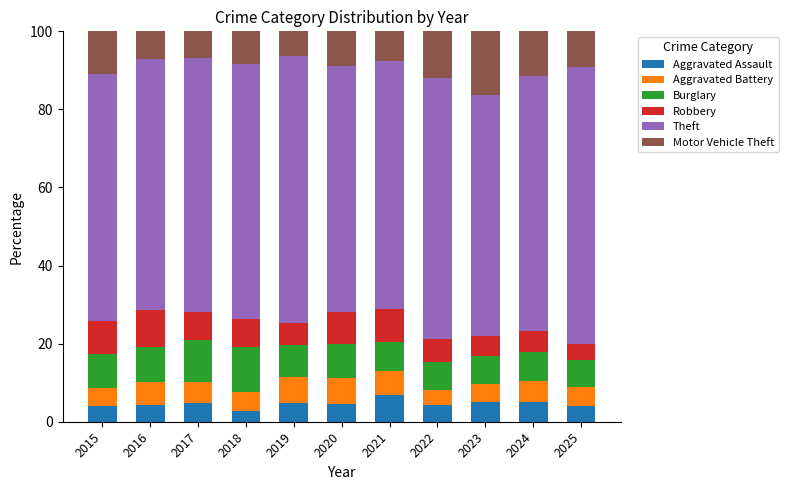

What is the difference between the maximum and second lowest values in the Aggravated Assault series?

3.0